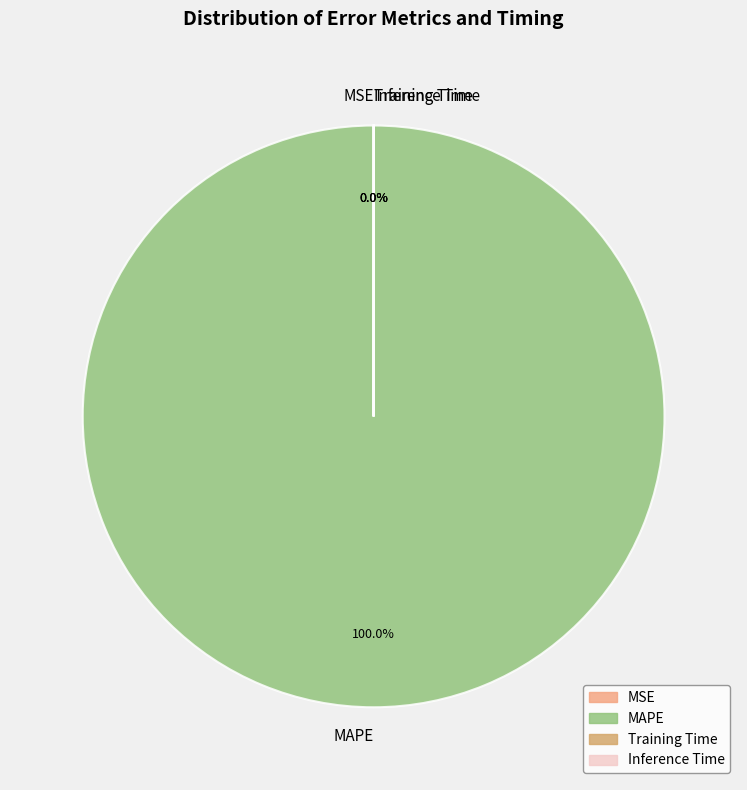

How many segments does this pie chart have?

4